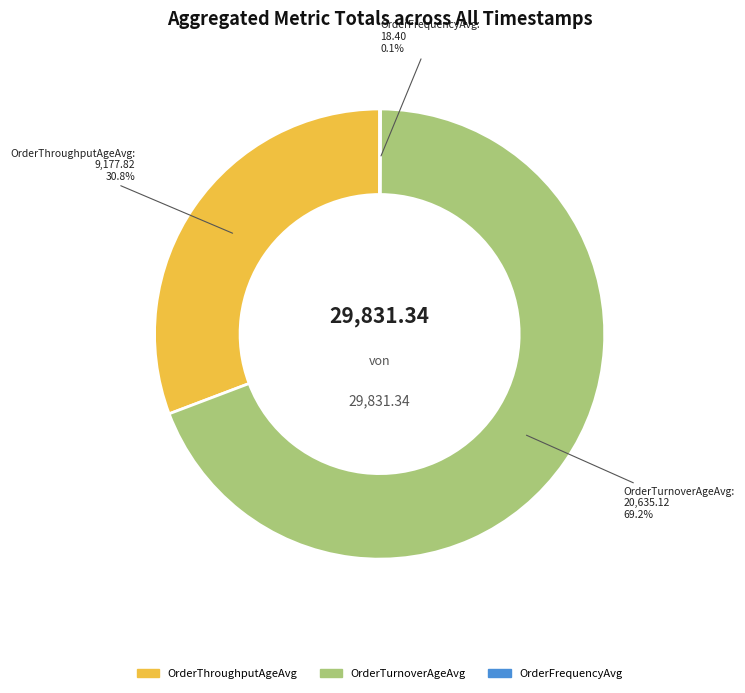

Does any single category account for the majority?

Yes